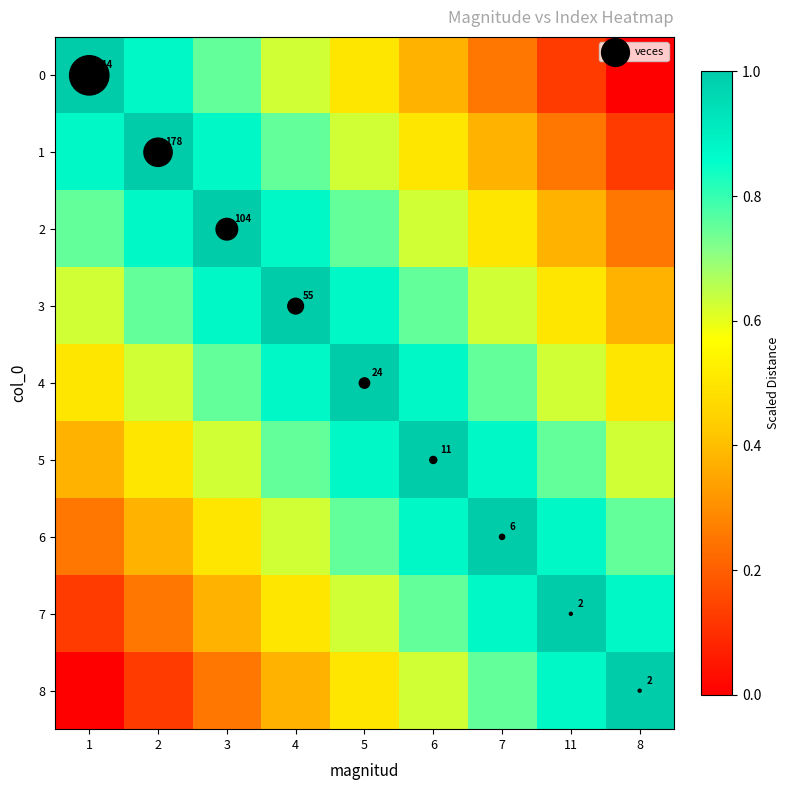

Count the 7 values in the range 0 to 1.

9